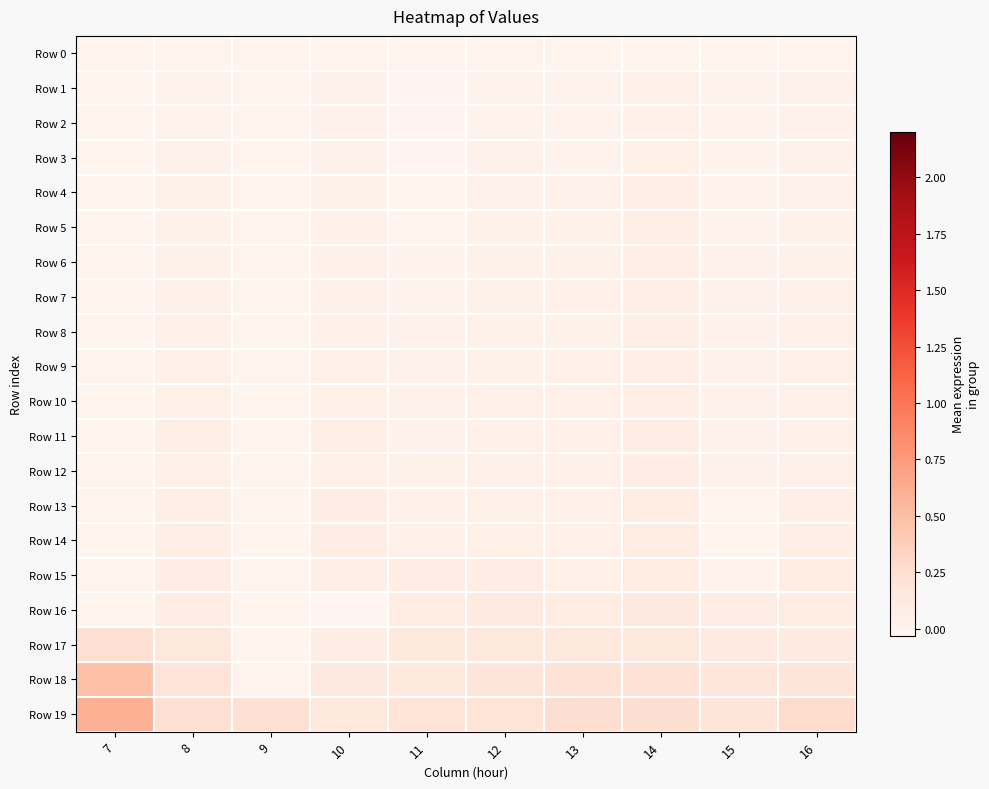

Rank the series by their maximum value, from lowest to highest.

Row 0, Row 1, Row 2, Row 3, Row 4, Row 7, Row 8, Row 9, Row 10, Row 5, Row 6, Row 12, Row 11, Row 13, Row 14, Row 15, Row 16, Row 17, Row 18, Row 19